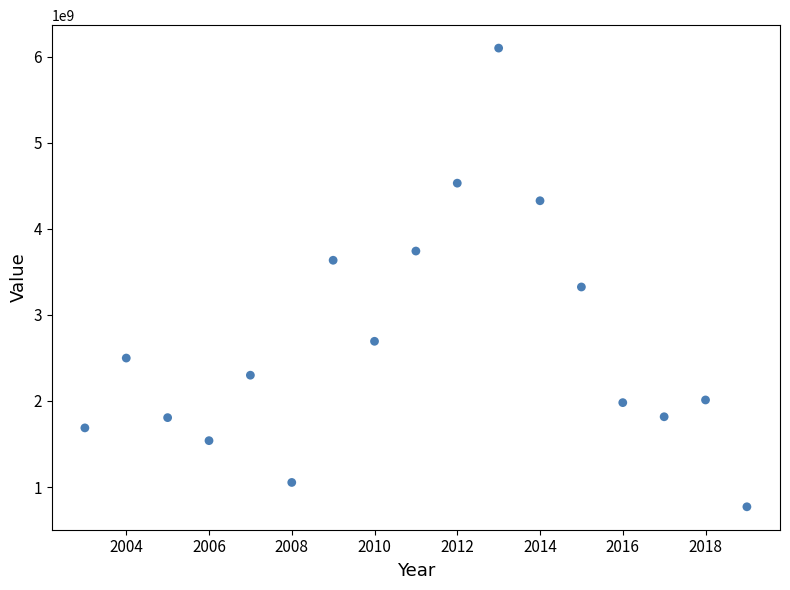

What is the range of Y values (max minus min)?

5327426049